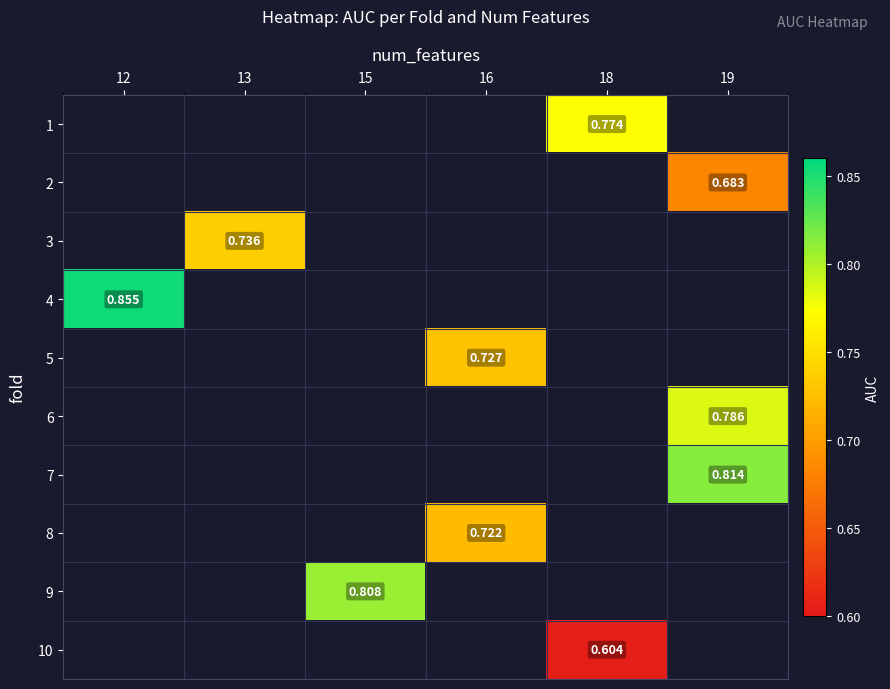

Which label corresponds to the largest value in the chart?

12